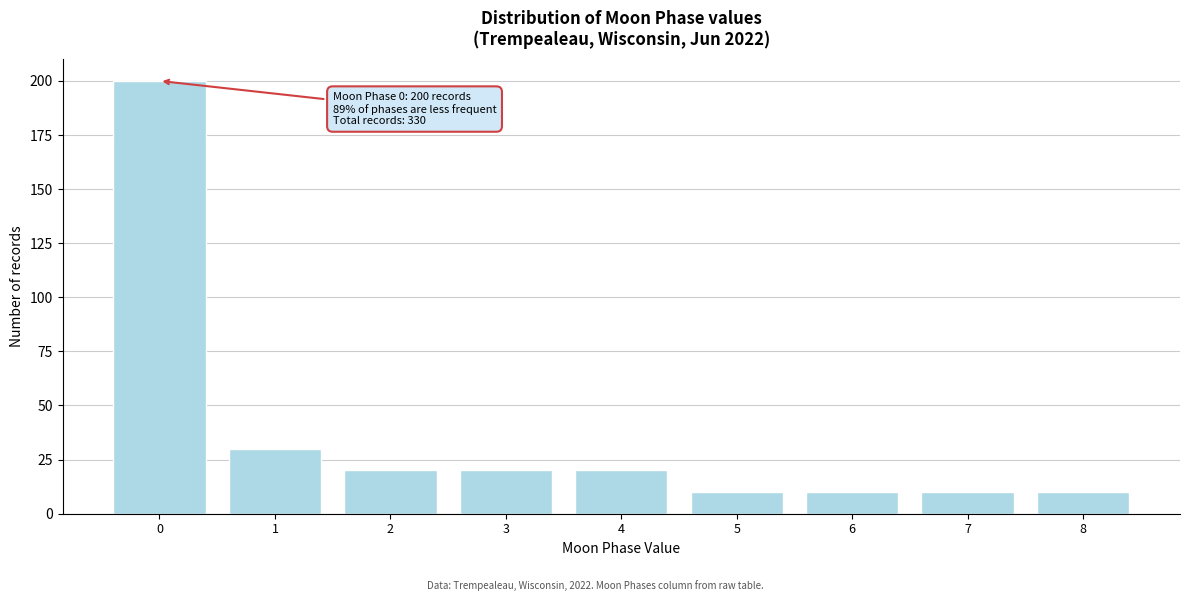

Reading right to left, transcribe all the data shown in this chart.

8=10	7=10	6=10	5=10	4=20	3=20	2=20	1=30	0=200